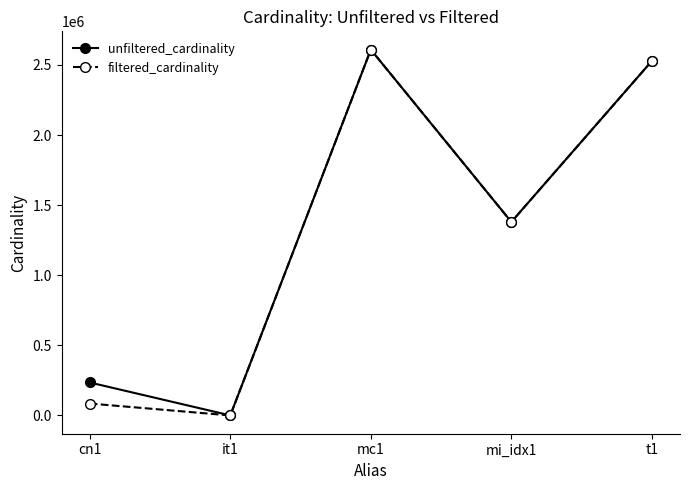

Rank the series by their average value, from highest to lowest.

unfiltered_cardinality, filtered_cardinality